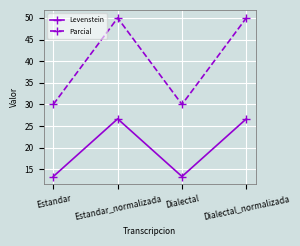

What position from the left is Estandar?

1